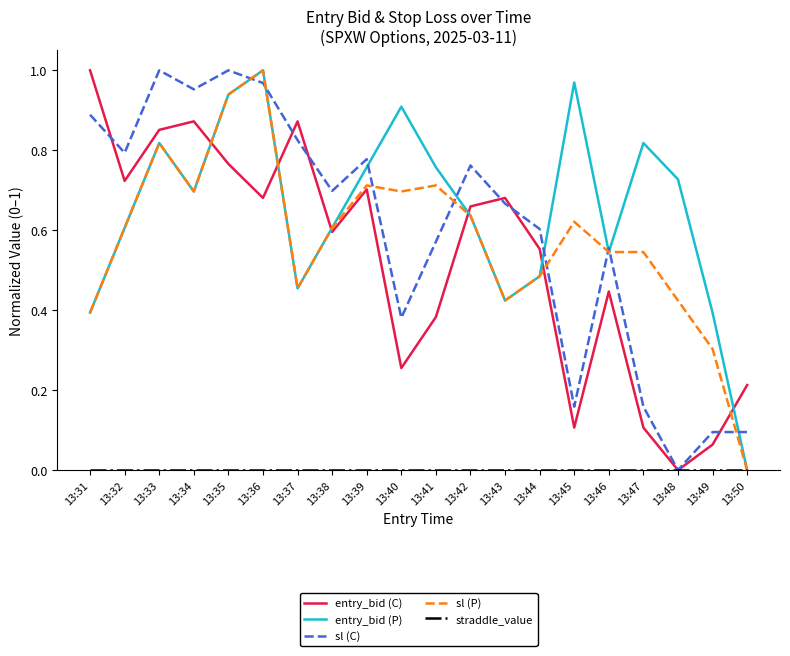

Between 13:40 and 13:45, which series saw the biggest shift?

sl (C)